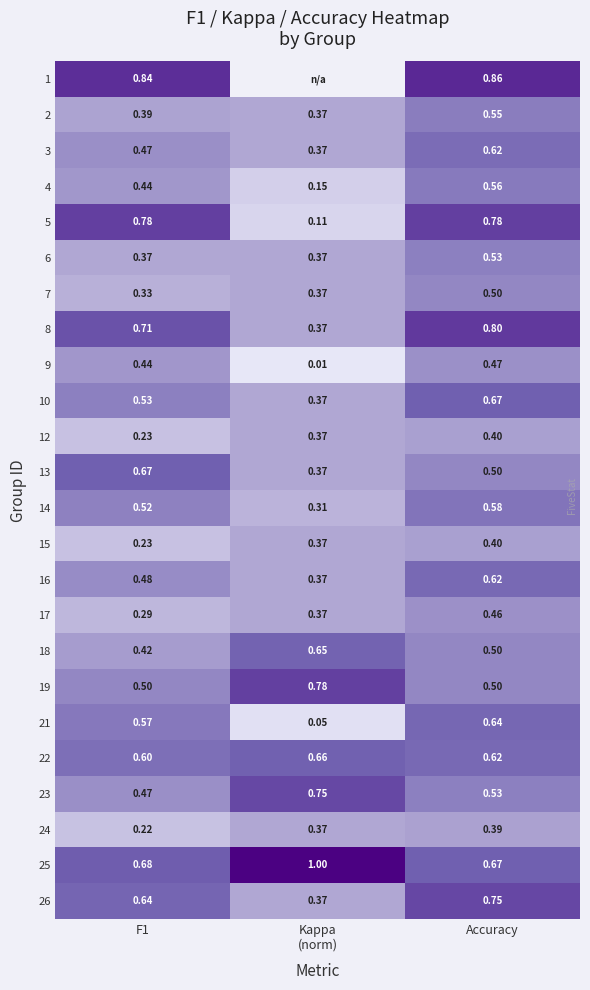

What is the approximate value of 15 at Accuracy?

0.4